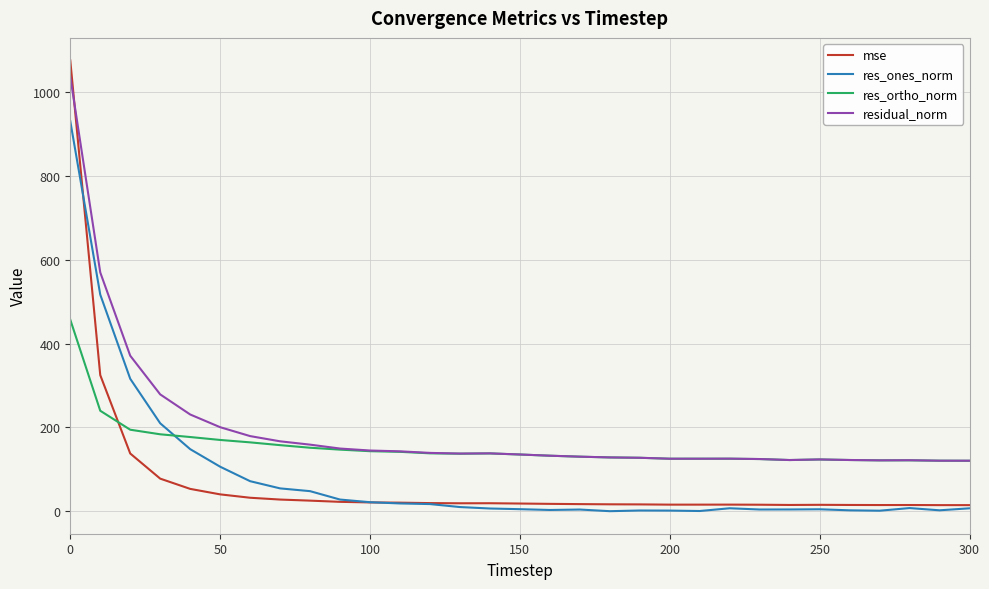

How many distinct data groups are displayed?

4